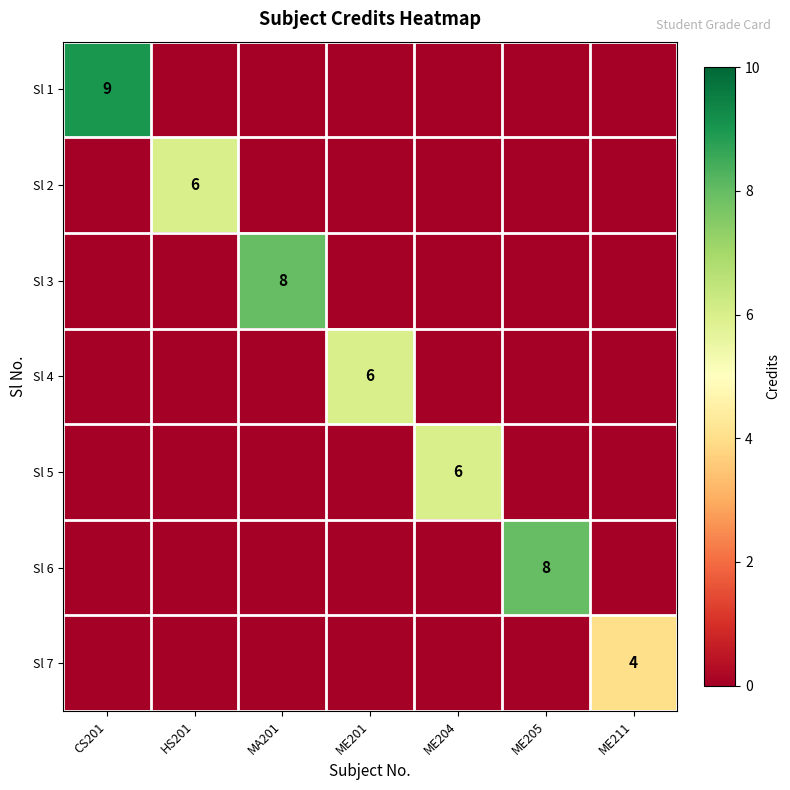

The Sl 5 series shows 6 at ME204. True or false?

True